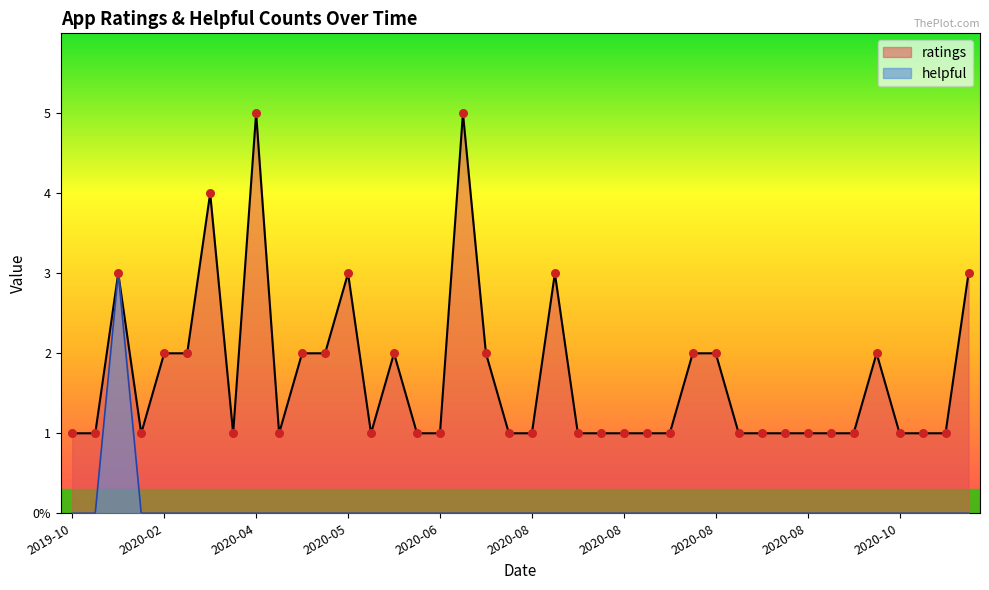

What are all the series names shown in the legend?

ratings, helpful